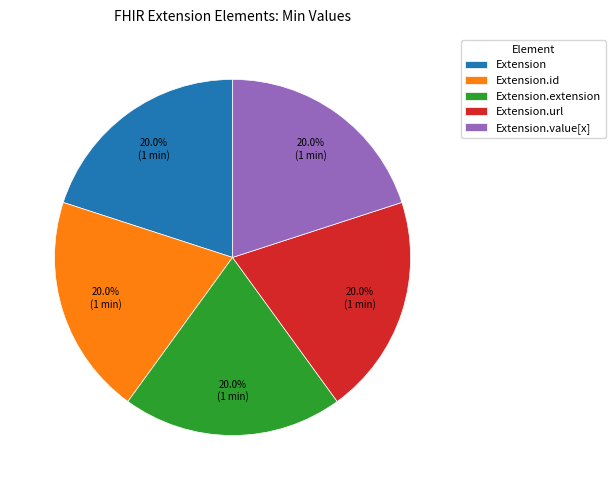

The Extension.id slice represents 8% of the pie. True or false?

False